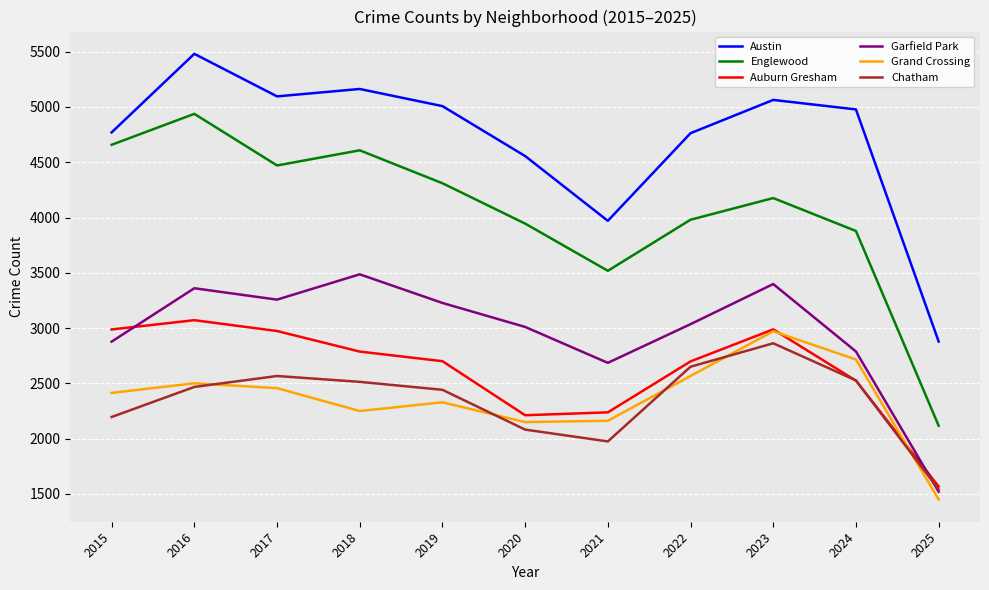

What is the difference between the maximum and minimum values in the Englewood series?

2822